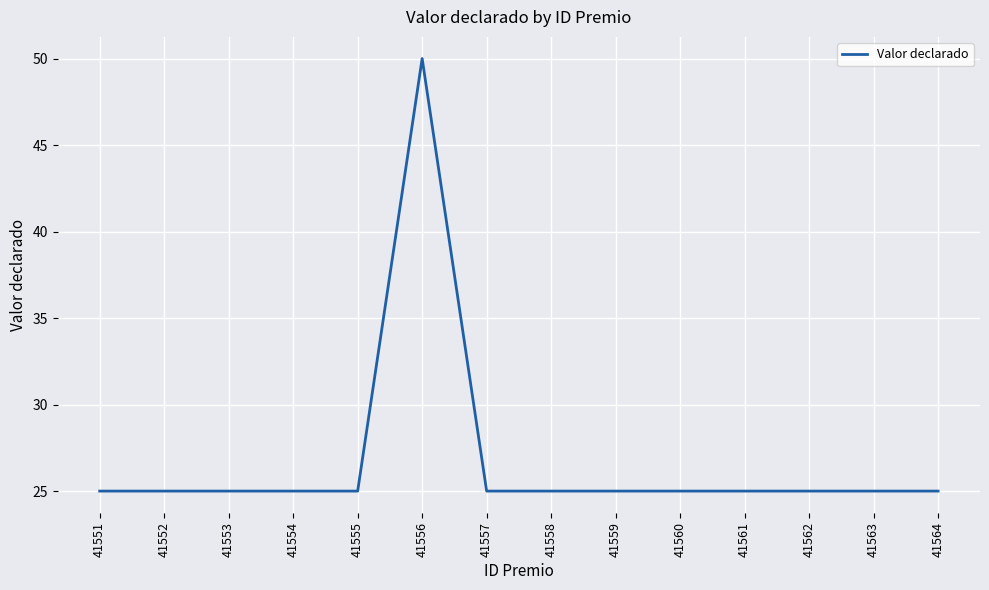

What is the ratio of the value at 41557 to the value at 41556?

0.5